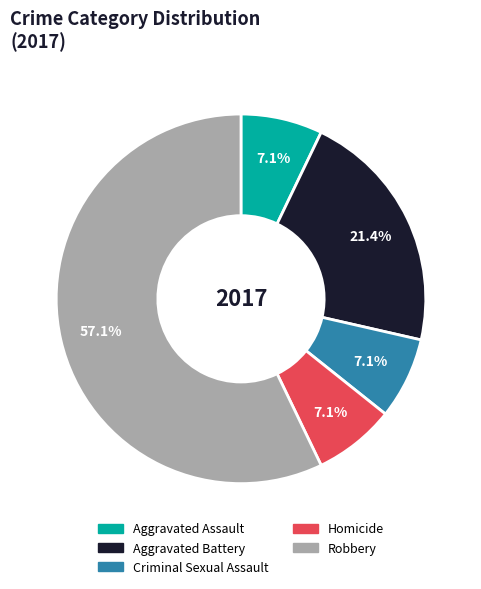

How much of the chart is everything except Aggravated Battery?

78.6%